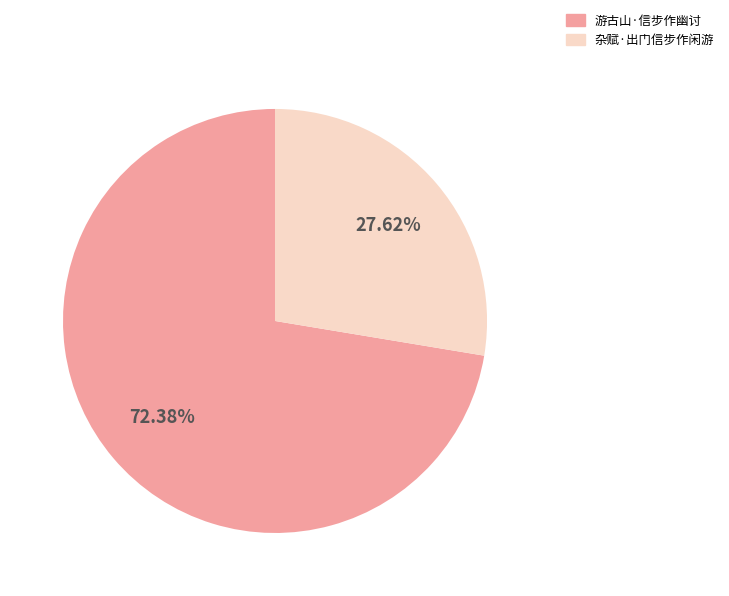

Combined, do 游古山·信步作幽讨 and 杂赋·出门信步作闲游 account for over 50%?

Yes